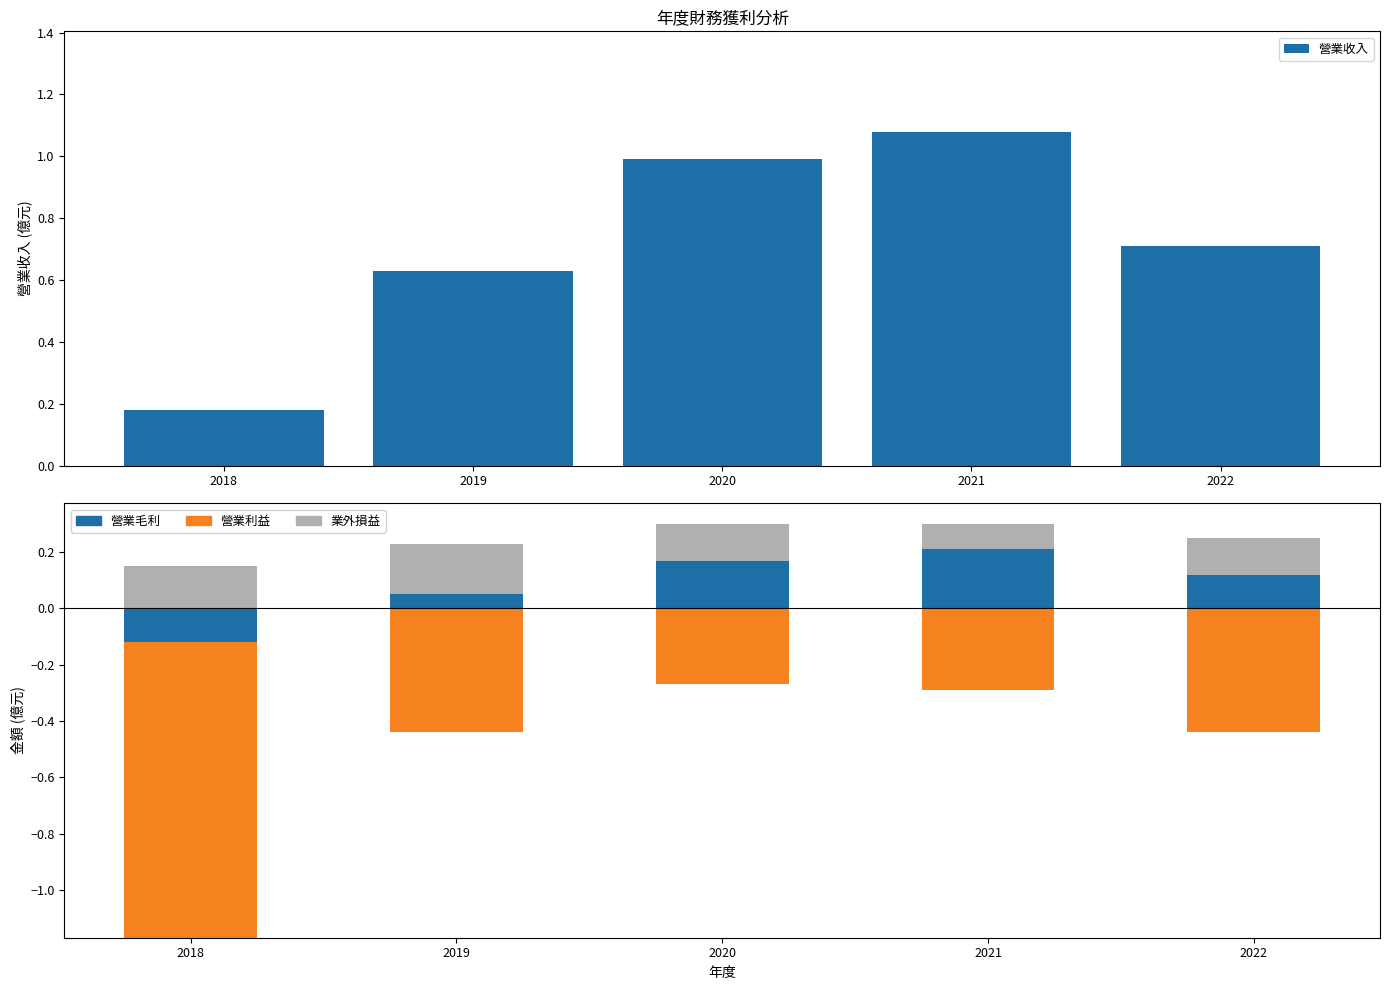

What is the difference between the highest and lowest values at 2018?

0.2